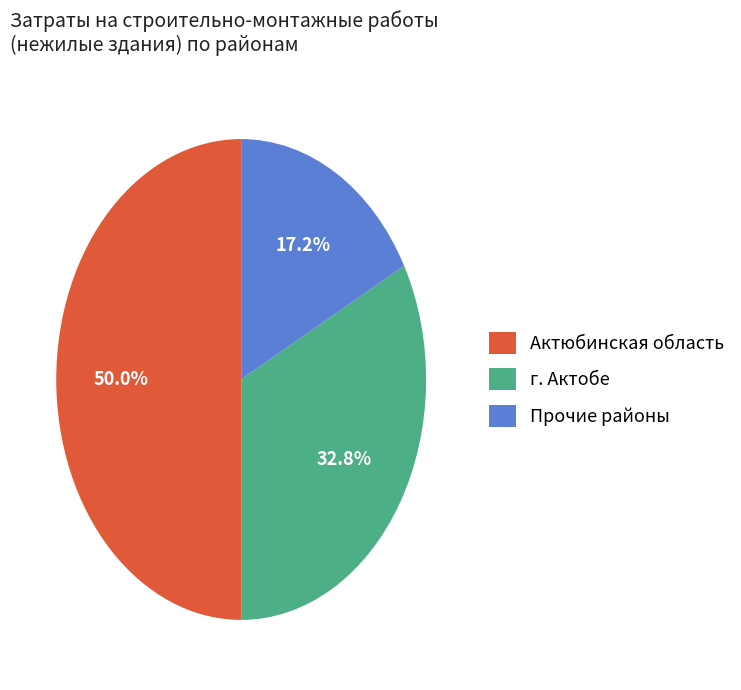

Does г. Актобе represent more than half of the total?

No